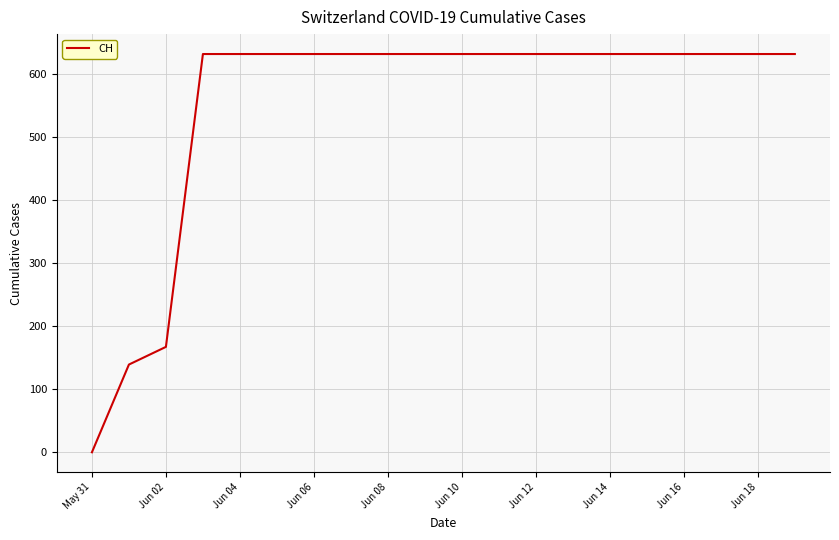

What is the maximum value shown in the chart?

631